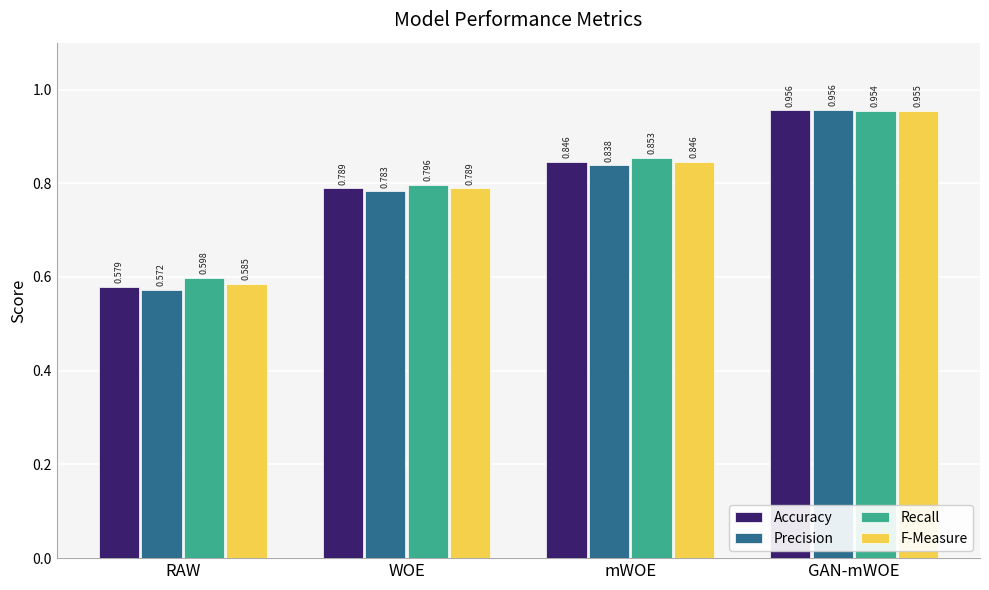

Rank the categories by Precision value from lowest to highest.

RAW, WOE, mWOE, GAN-mWOE